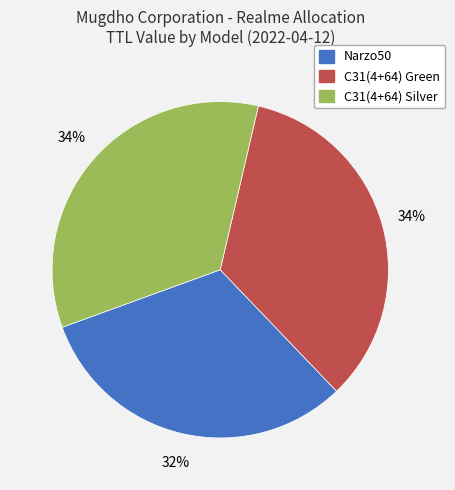

How many slices are in this pie chart?

3